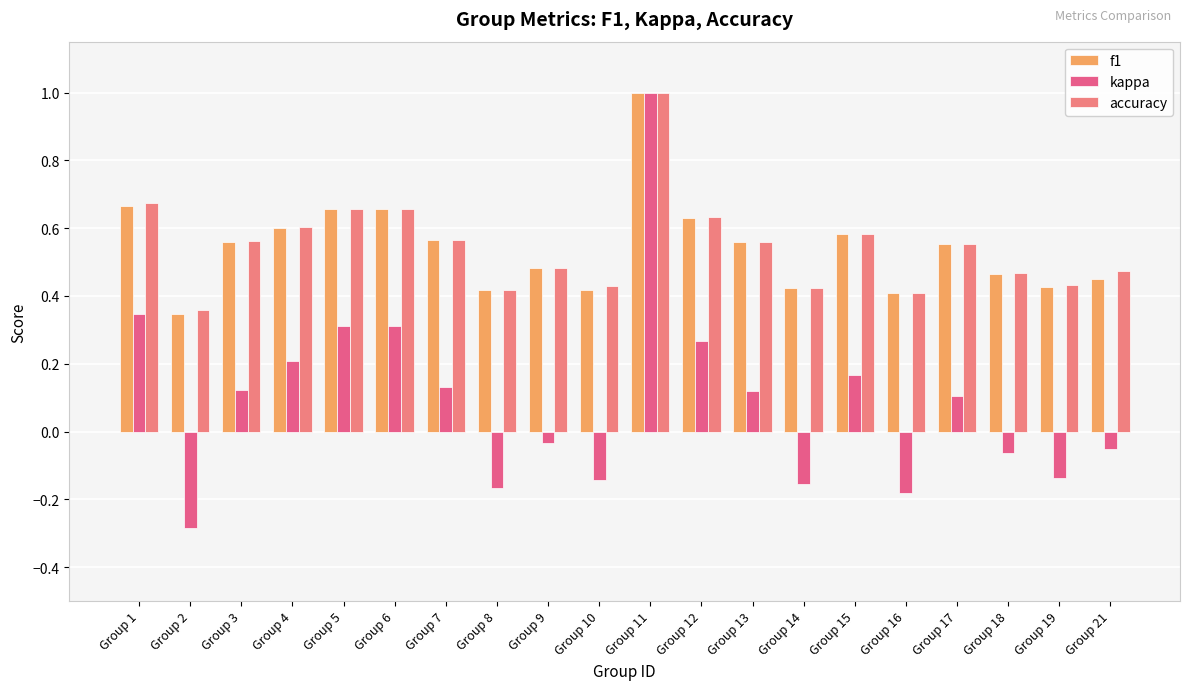

At which category does the chart reach its peak across all series?

Group 11